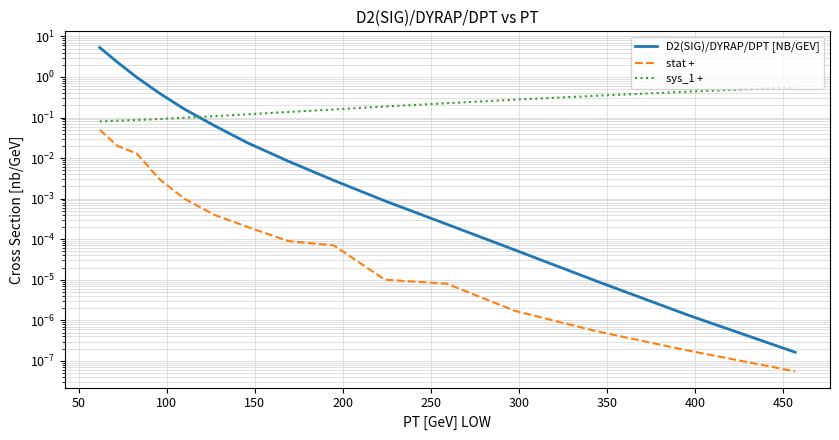

Which series has the largest range (max minus min)?

D2(SIG)/DYRAP/DPT [NB/GEV]